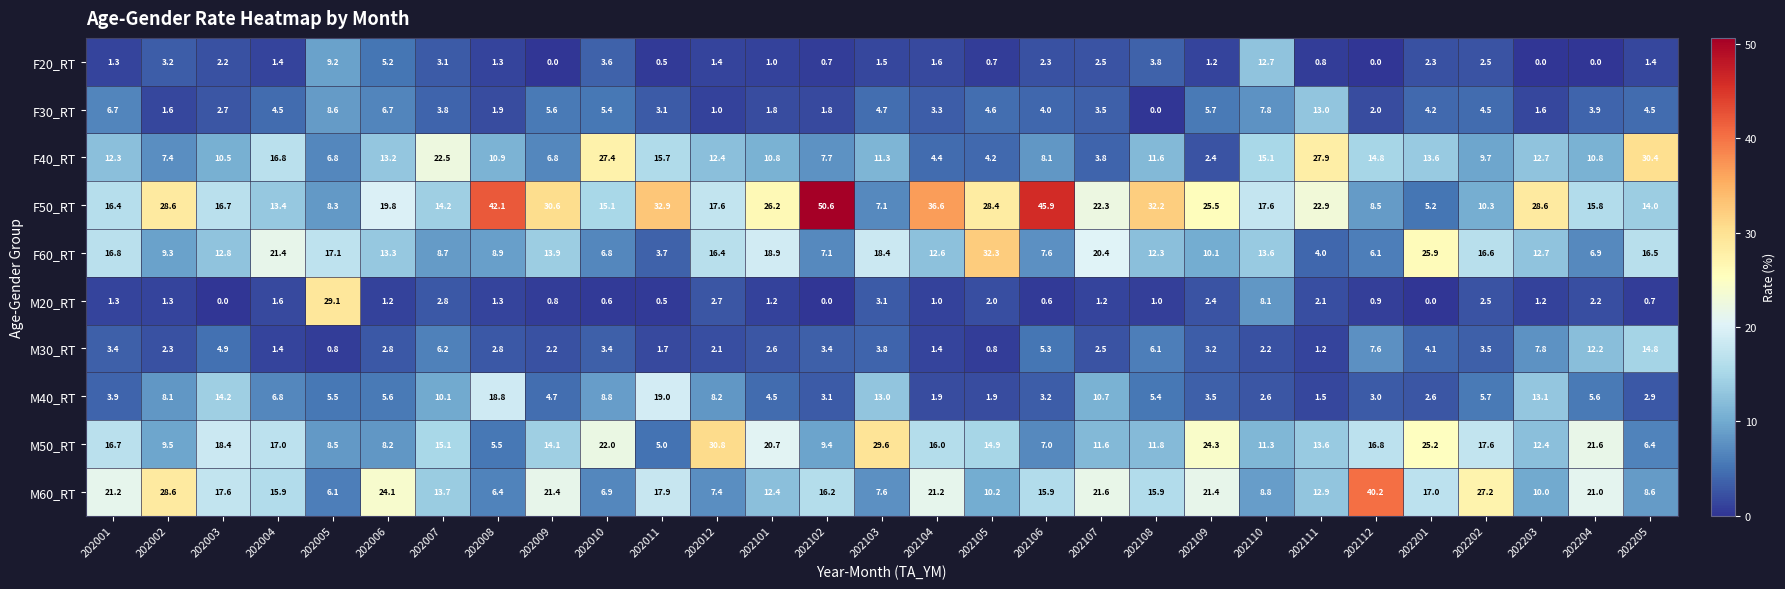

Rank the series by their maximum value, from highest to lowest.

F50_RT, M60_RT, F60_RT, M50_RT, F40_RT, M20_RT, M40_RT, M30_RT, F30_RT, F20_RT